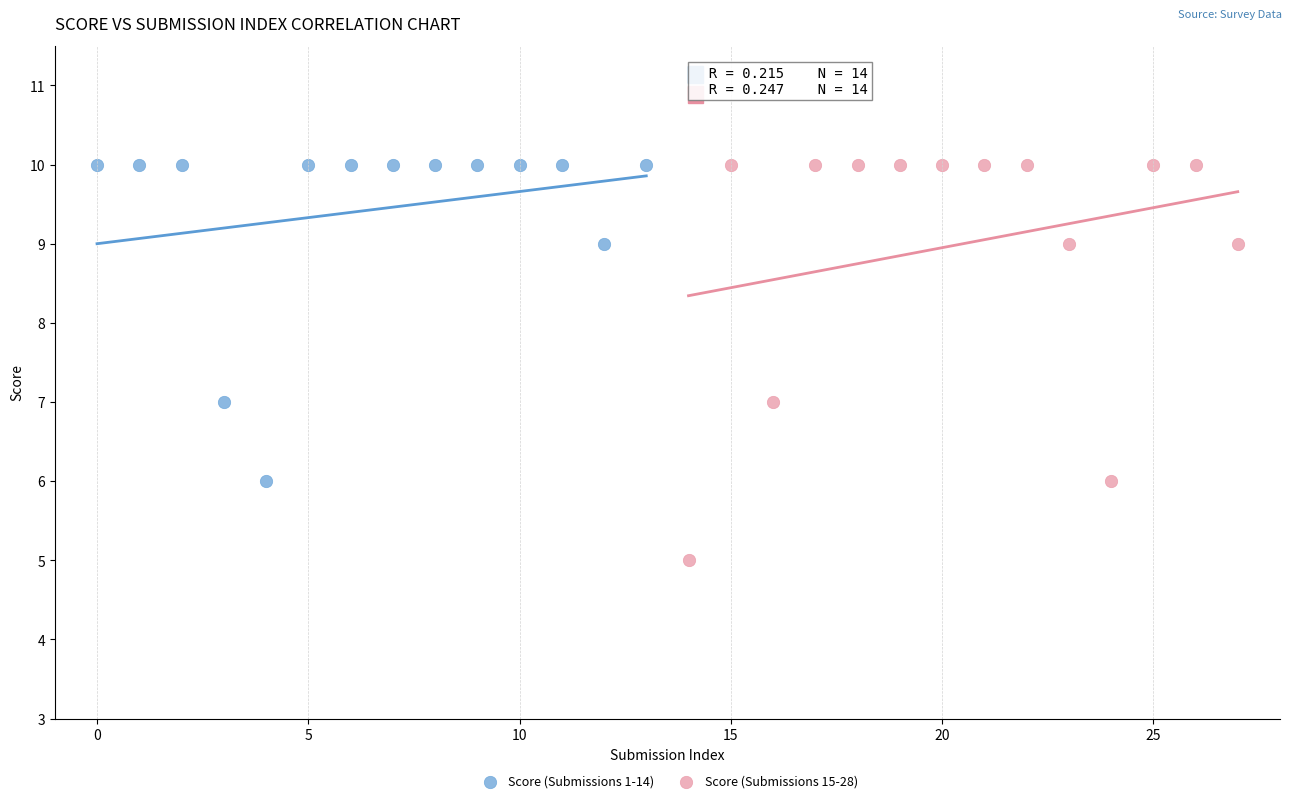

What are all the series names shown in the legend?

Score (Submissions 1-14), Score (Submissions 15-28)